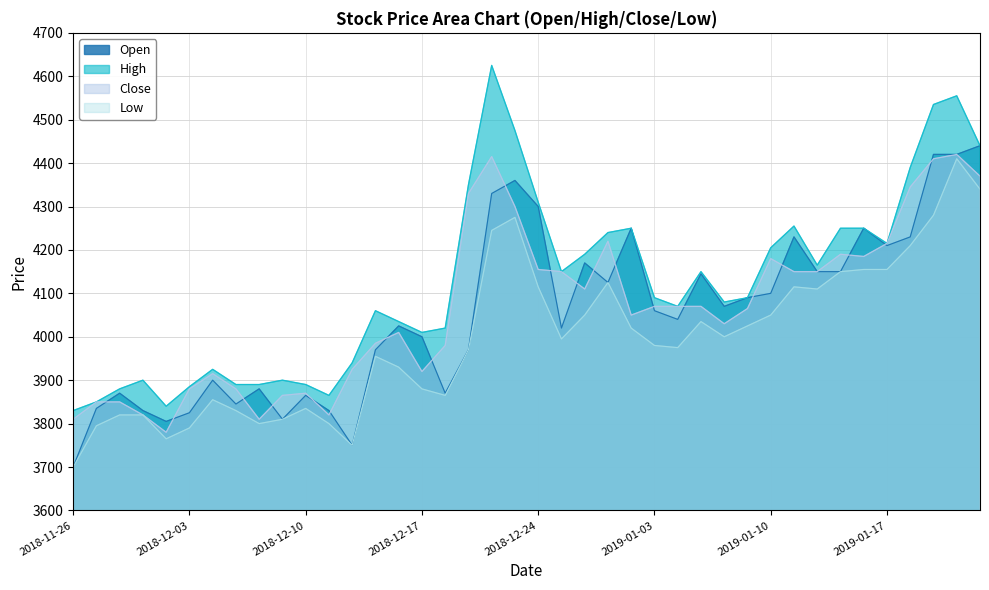

Reading right to left, transcribe all the data shown in this chart.

Open: 2019-01-23=4440	2019-01-22=4420	2019-01-21=4420	2019-01-18=4230	2019-01-17=4210	2019-01-16=4250	2019-01-15=4150	2019-01-14=4150	2019-01-11=4230	2019-01-10=4100	2019-01-09=4090	2019-01-08=4070	2019-01-07=4145	2019-01-04=4040	2019-01-03=4060	2019-01-02=4250	2018-12-28=4125	2018-12-27=4170	2018-12-26=4020	2018-12-24=4300	2018-12-21=4360	2018-12-20=4330	2018-12-19=3970	2018-12-18=3870	2018-12-17=4000	2018-12-14=4025	2018-12-13=3970	2018-12-12=3750	2018-12-11=3830	2018-12-10=3865	2018-12-07=3810	2018-12-06=3880	2018-12-05=3845	2018-12-04=3900	2018-12-03=3825	2018-11-30=3805	2018-11-29=3830	2018-11-28=3870	2018-11-27=3835	2018-11-26=3700
High: 2019-01-23=4440	2019-01-22=4555	2019-01-21=4535	2019-01-18=4390	2019-01-17=4215	2019-01-16=4250	2019-01-15=4250	2019-01-14=4165	2019-01-11=4255	2019-01-10=4205	2019-01-09=4090	2019-01-08=4080	2019-01-07=4150	2019-01-04=4070	2019-01-03=4090	2019-01-02=4250	2018-12-28=4240	2018-12-27=4190	2018-12-26=4150	2018-12-24=4310	2018-12-21=4475	2018-12-20=4625	2018-12-19=4350	2018-12-18=4020	2018-12-17=4010	2018-12-14=4035	2018-12-13=4060	2018-12-12=3940	2018-12-11=3865	2018-12-10=3890	2018-12-07=3900	2018-12-06=3890	2018-12-05=3890	2018-12-04=3925	2018-12-03=3885	2018-11-30=3840	2018-11-29=3900	2018-11-28=3880	2018-11-27=3850	2018-11-26=3830
Close: 2019-01-23=4370	2019-01-22=4420	2019-01-21=4410	2019-01-18=4345	2019-01-17=4215	2019-01-16=4185	2019-01-15=4190	2019-01-14=4150	2019-01-11=4150	2019-01-10=4180	2019-01-09=4065	2019-01-08=4030	2019-01-07=4070	2019-01-04=4070	2019-01-03=4070	2019-01-02=4050	2018-12-28=4220	2018-12-27=4110	2018-12-26=4150	2018-12-24=4155	2018-12-21=4300	2018-12-20=4415	2018-12-19=4330	2018-12-18=3980	2018-12-17=3920	2018-12-14=4010	2018-12-13=3985	2018-12-12=3925	2018-12-11=3820	2018-12-10=3870	2018-12-07=3865	2018-12-06=3810	2018-12-05=3880	2018-12-04=3915	2018-12-03=3880	2018-11-30=3780	2018-11-29=3820	2018-11-28=3850	2018-11-27=3850	2018-11-26=3810
Low: 2019-01-23=4340	2019-01-22=4410	2019-01-21=4280	2019-01-18=4210	2019-01-17=4155	2019-01-16=4155	2019-01-15=4150	2019-01-14=4110	2019-01-11=4115	2019-01-10=4050	2019-01-09=4025	2019-01-08=4000	2019-01-07=4035	2019-01-04=3975	2019-01-03=3980	2019-01-02=4020	2018-12-28=4125	2018-12-27=4050	2018-12-26=3995	2018-12-24=4115	2018-12-21=4275	2018-12-20=4245	2018-12-19=3970	2018-12-18=3865	2018-12-17=3880	2018-12-14=3930	2018-12-13=3955	2018-12-12=3750	2018-12-11=3800	2018-12-10=3835	2018-12-07=3810	2018-12-06=3800	2018-12-05=3830	2018-12-04=3855	2018-12-03=3790	2018-11-30=3765	2018-11-29=3820	2018-11-28=3820	2018-11-27=3795	2018-11-26=3700